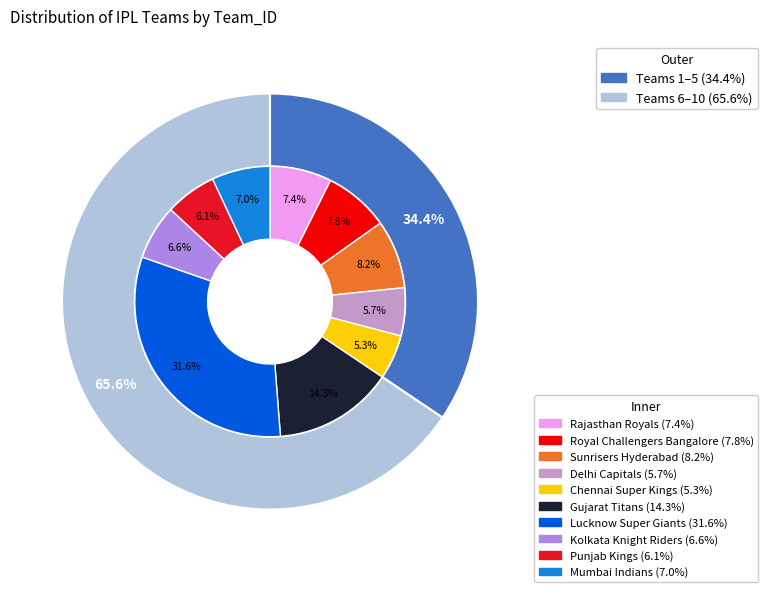

Is it true that Punjab Kings is 1% of the pie?

False